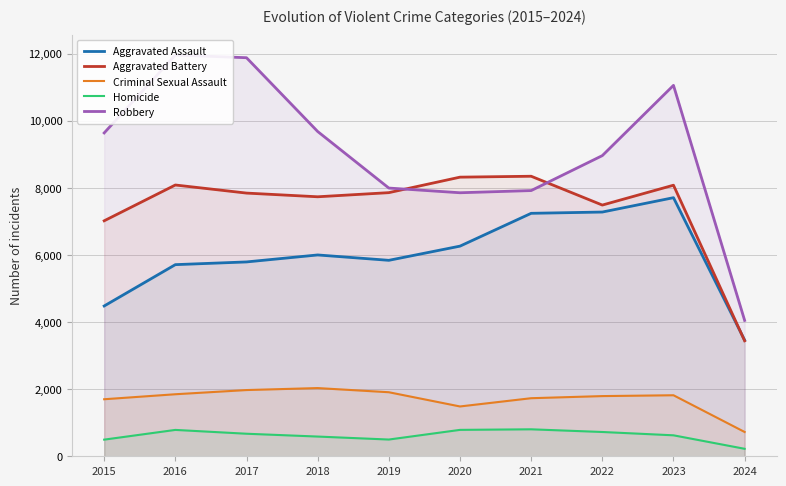

Reading left to right, transcribe all the data shown in this chart.

Aggravated Assault: 2015=4480	2016=5712	2017=5793	2018=6001	2019=5841	2020=6264	2021=7242	2022=7280	2023=7708	2024=3461
Aggravated Battery: 2015=7019	2016=8086	2017=7845	2018=7735	2019=7858	2020=8320	2021=8347	2022=7488	2023=8080	2024=3442
Criminal Sexual Assault: 2015=1700	2016=1849	2017=1974	2018=2033	2019=1909	2020=1485	2021=1731	2022=1794	2023=1819	2024=724
Homicide: 2015=496	2016=786	2017=672	2018=588	2019=499	2020=787	2021=804	2022=724	2023=625	2024=223
Robbery: 2015=9638	2016=11960	2017=11880	2018=9681	2019=7995	2020=7855	2021=7920	2022=8962	2023=11056	2024=4050